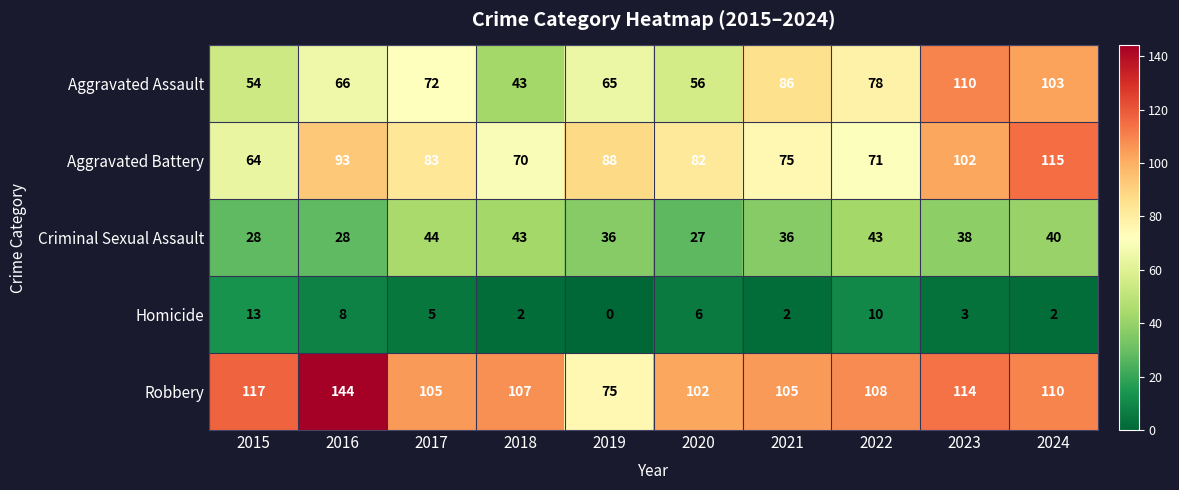

Where is Aggravated Battery nearest to the value 89?

2019